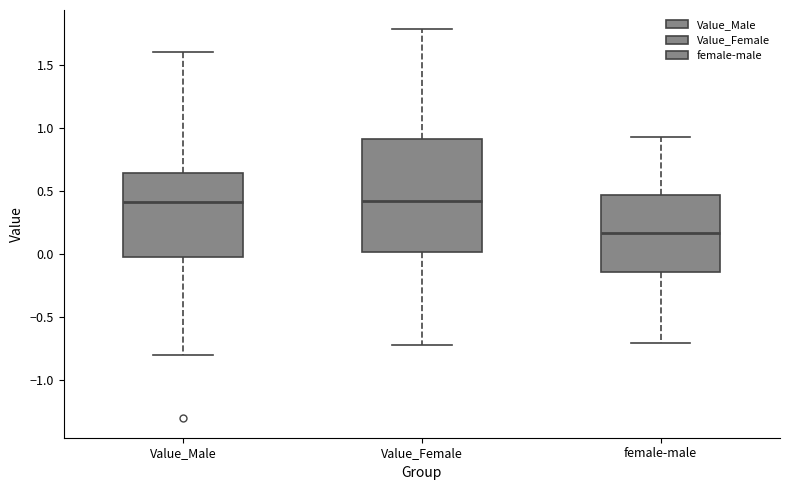

Where does the lower whisker of the box for female-male end on the y-axis? The values are not printed on the chart, so give them approximately, as read against the axis.

-0.70